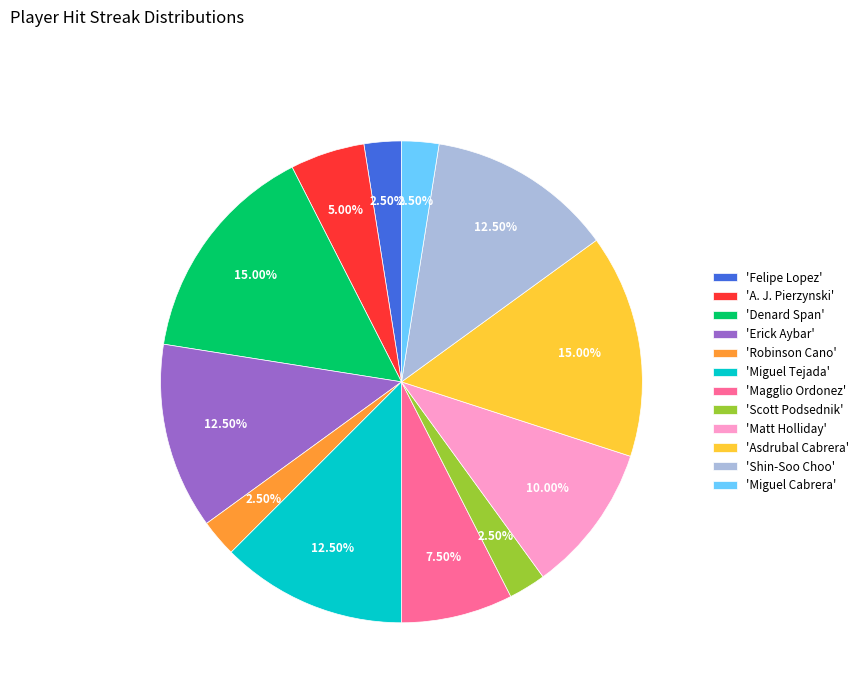

How many segments does this pie chart have?

12